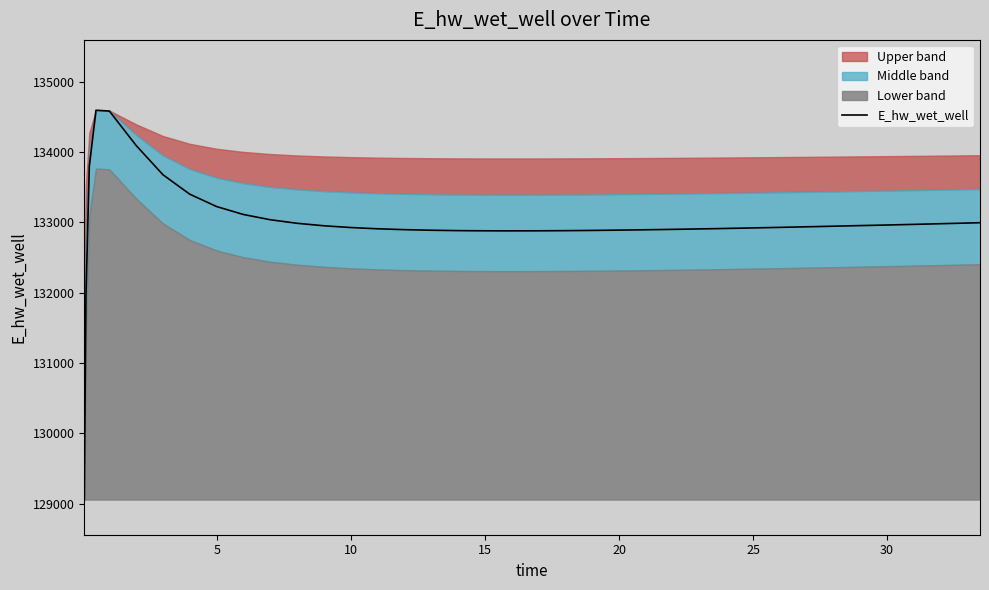

What is the lowest value of the E_hw_wet_well series?

129057.2